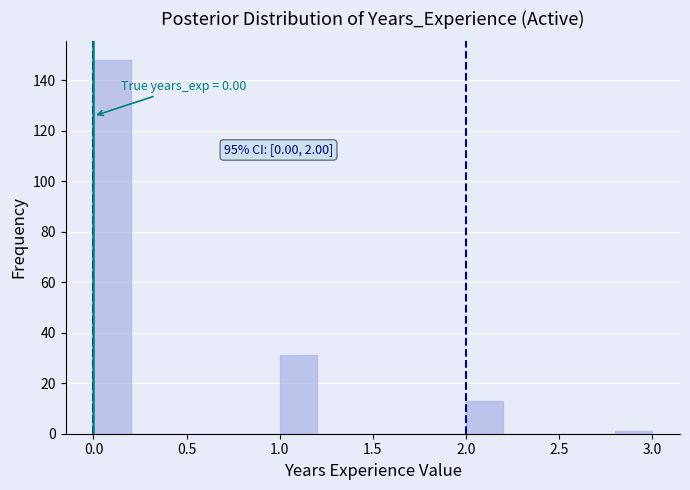

Over which range of the x-axis is the bar tallest?

0.0 to 0.2